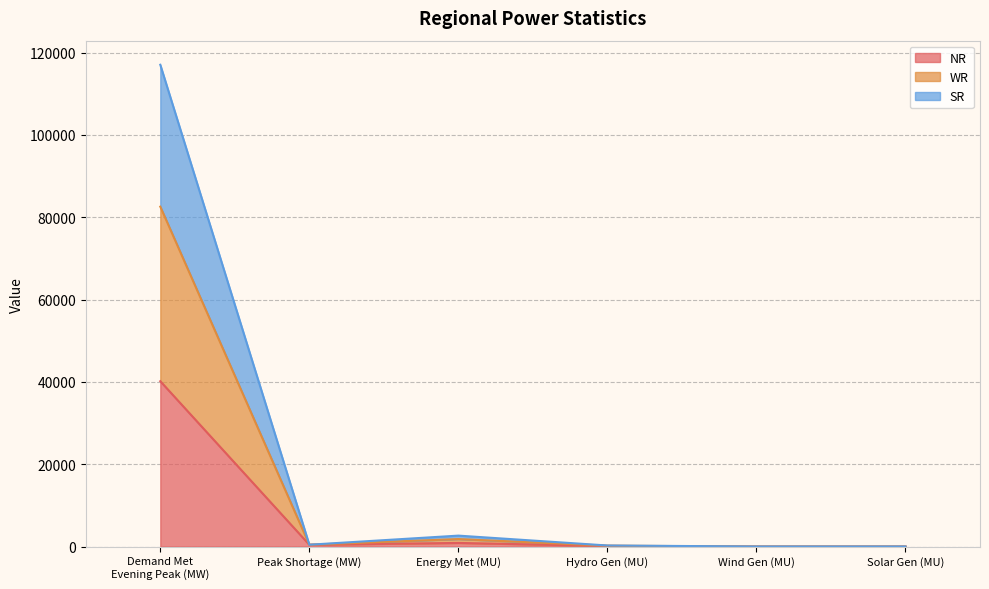

Rank the categories by NR value from highest to lowest.

Demand Met
Evening Peak (MW), Energy Met (MU), Peak Shortage (MW), Hydro Gen (MU), Wind Gen (MU), Solar Gen (MU)